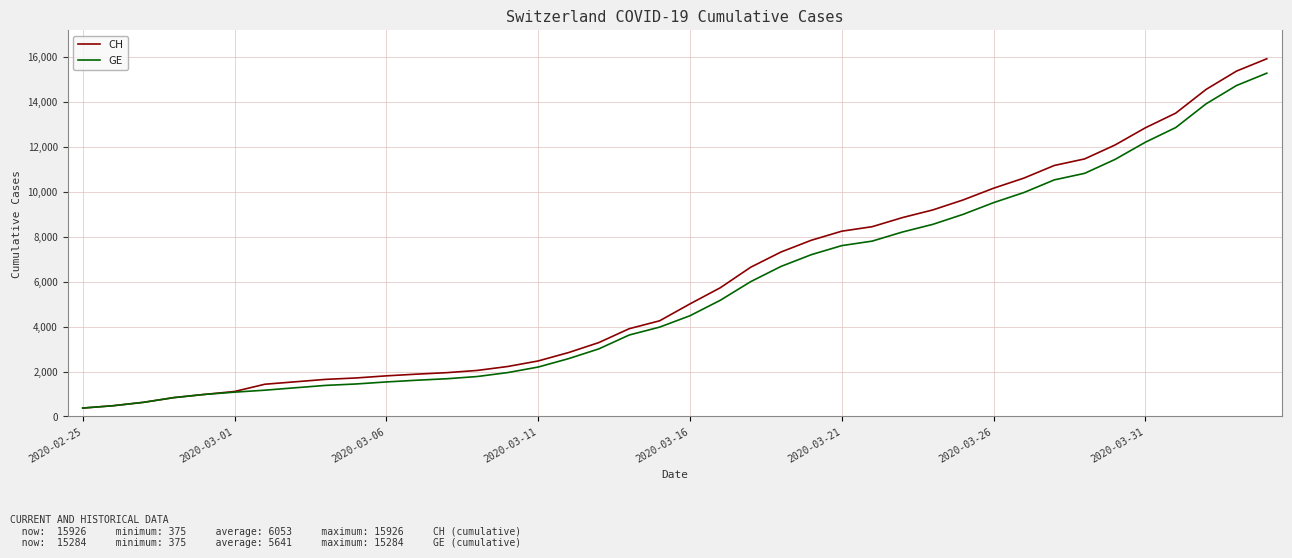

What are all the series names shown in the legend?

CH, GE